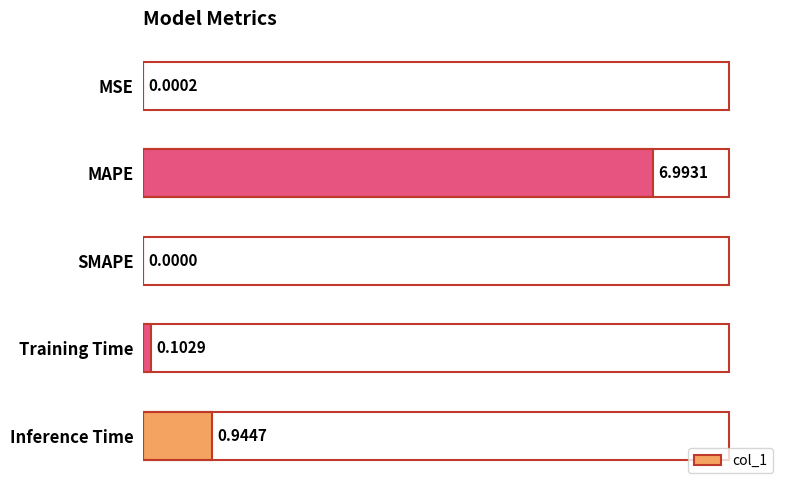

At which category does the chart reach its peak across all series?

MAPE